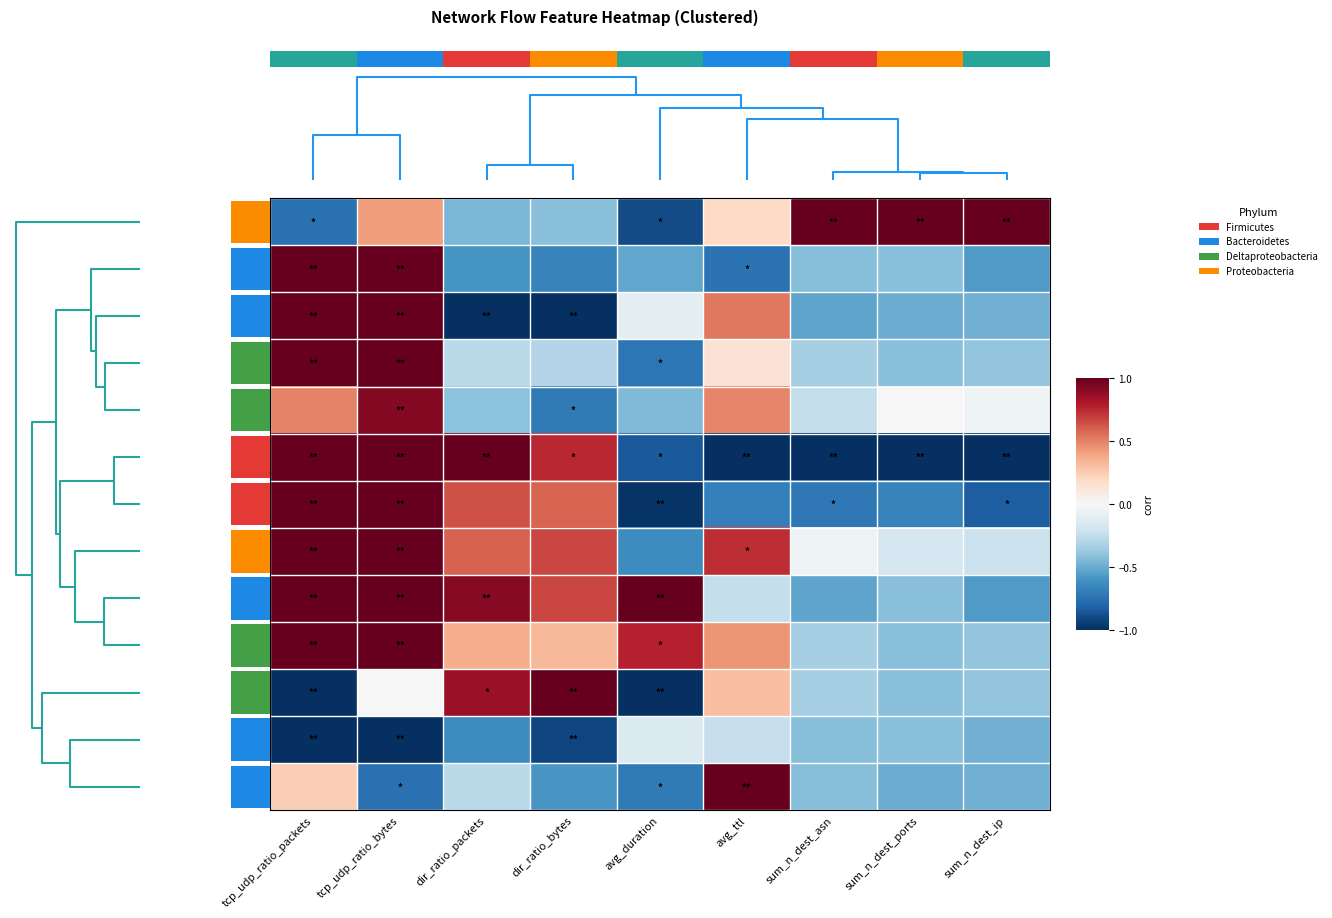

Between tcp_udp_ratio_bytes and dir_ratio_packets, which series saw the biggest shift?

id=64